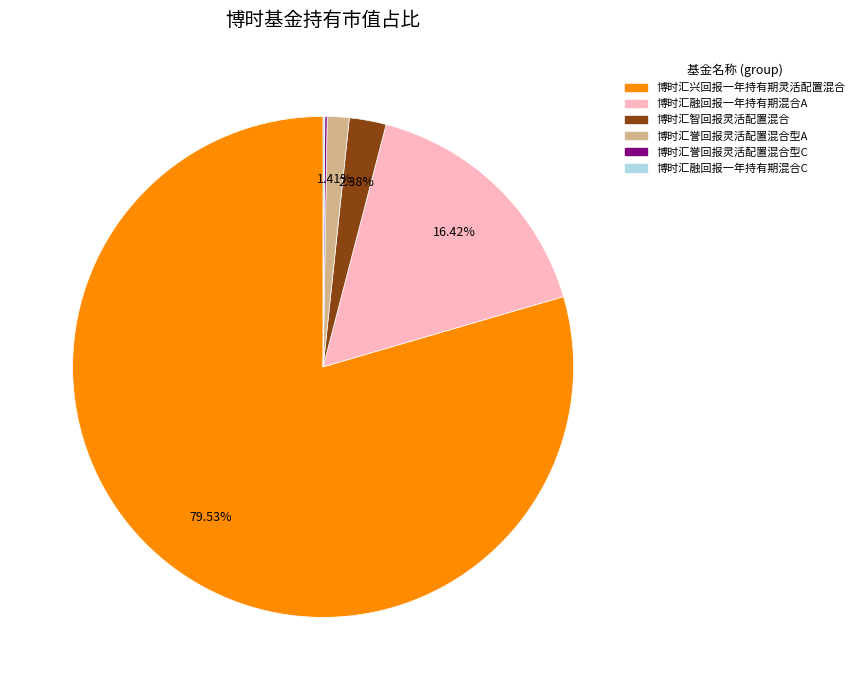

To the nearest percent, what is the average slice percentage?

17%